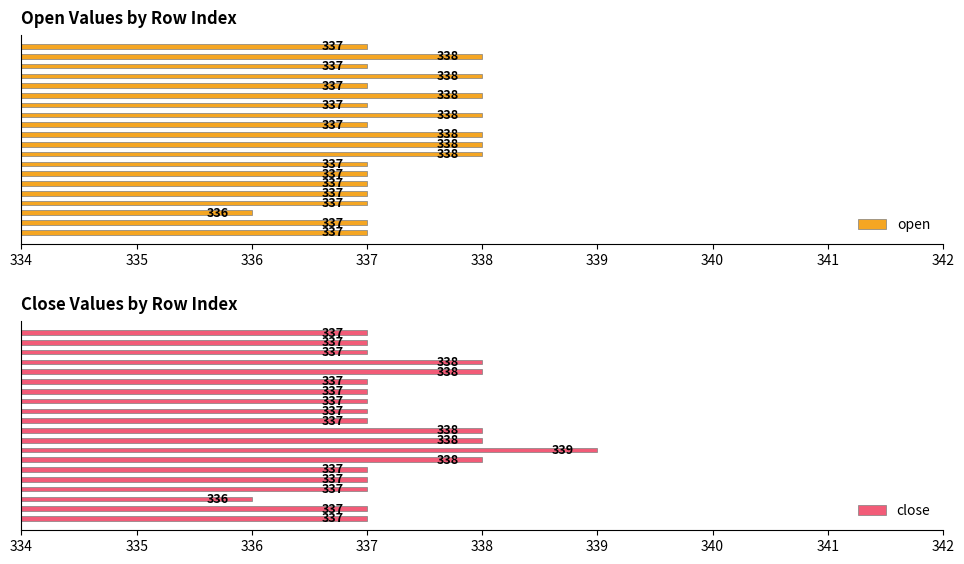

How many bars are there in total?

40